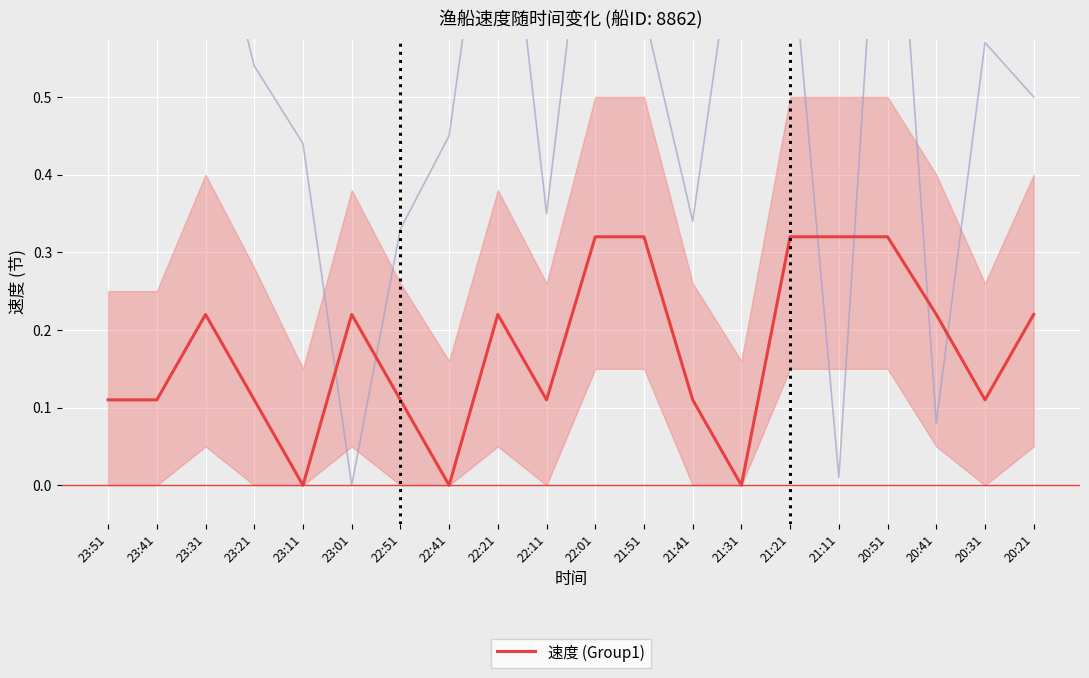

Rank the categories by value from lowest to highest.

23:11, 22:41, 21:31, 23:51, 23:41, 23:21, 22:51, 22:11, 21:41, 20:31, 23:31, 23:01, 22:21, 20:41, 20:21, 22:01, 21:51, 21:21, 21:11, 20:51